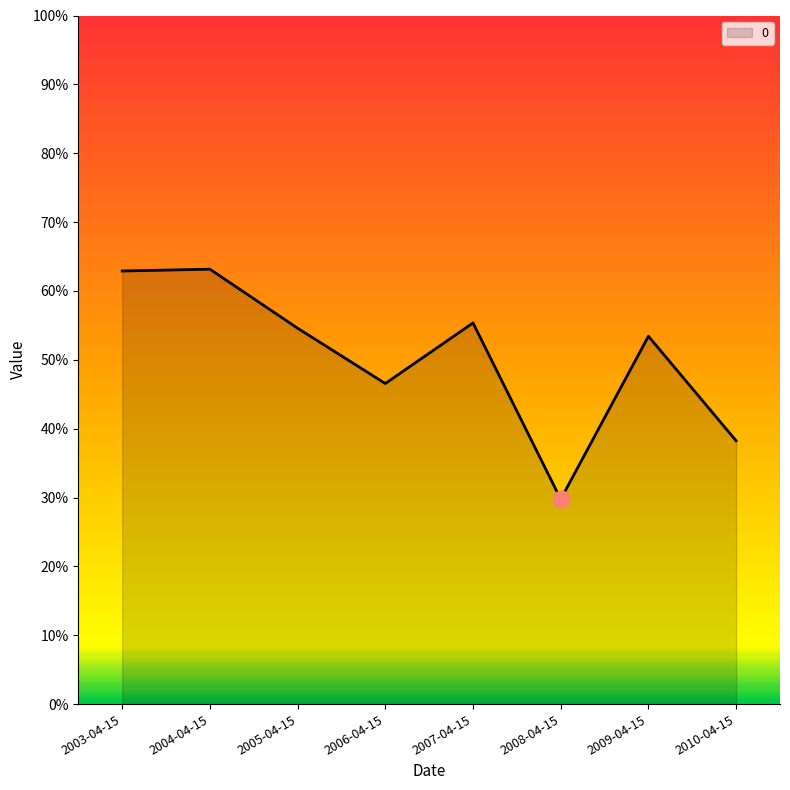

What is the sum of the values at 2003-04-15 and 2006-04-15?

1.1